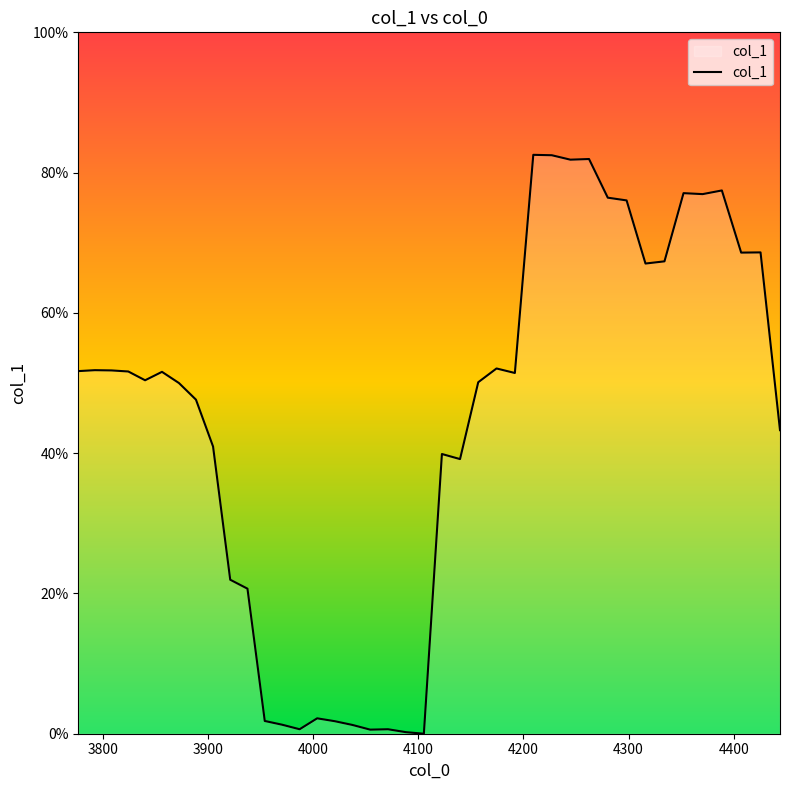

Is this an area chart (filled region under the line)?

Yes